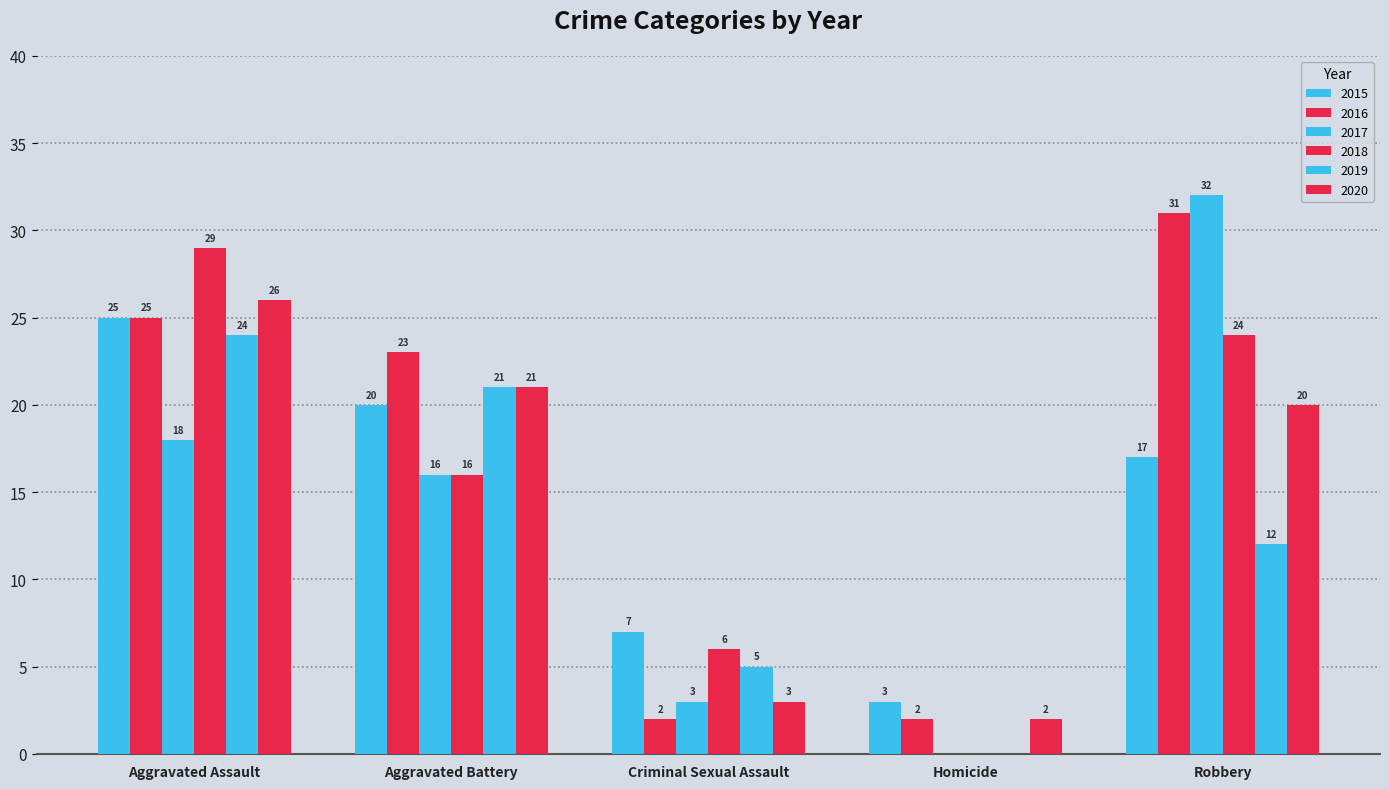

How many distinct data groups are displayed?

6